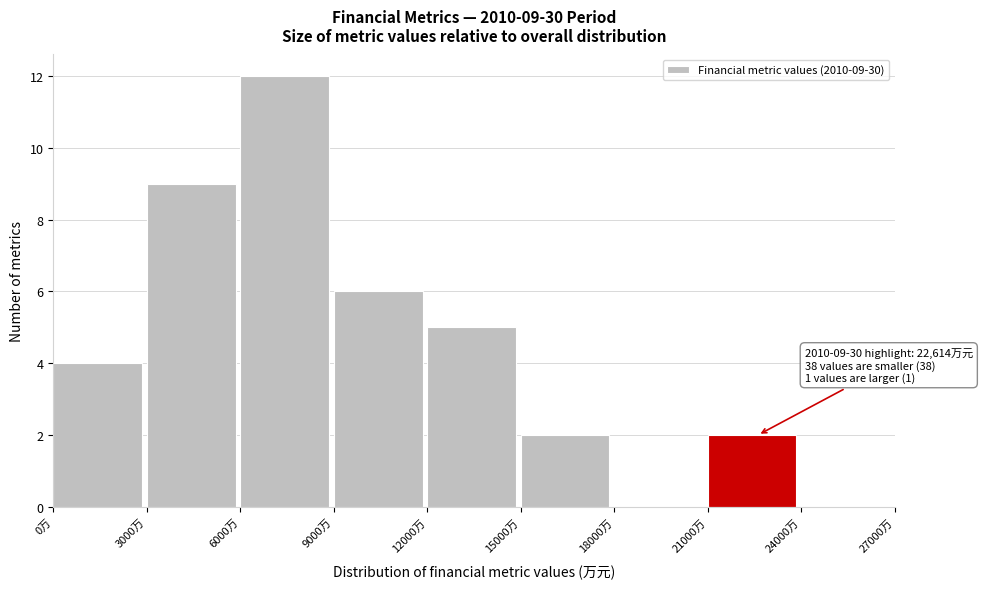

Which range on the x-axis has the tallest bar?

6000 to 9000